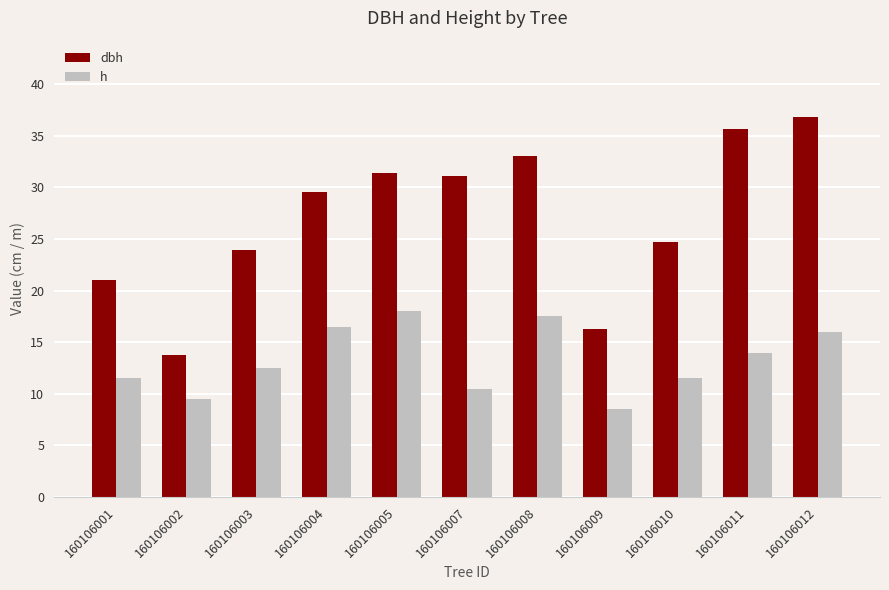

Which label corresponds to the largest value in the chart?

160106012